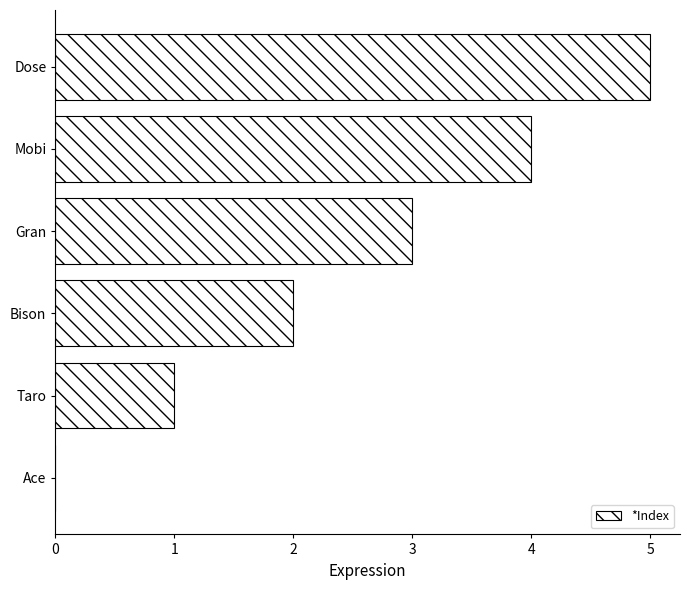

Approximately how many times larger is the value at Bison compared to Mobi?

0.5